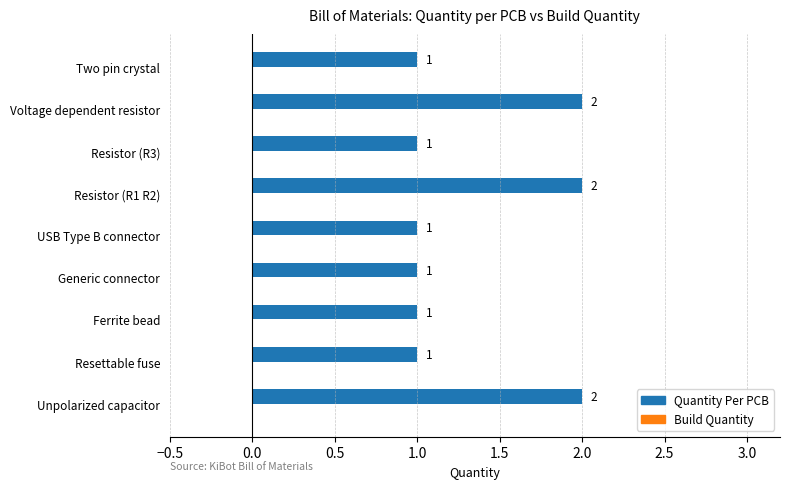

Count the values in the range 1 to 2.

9